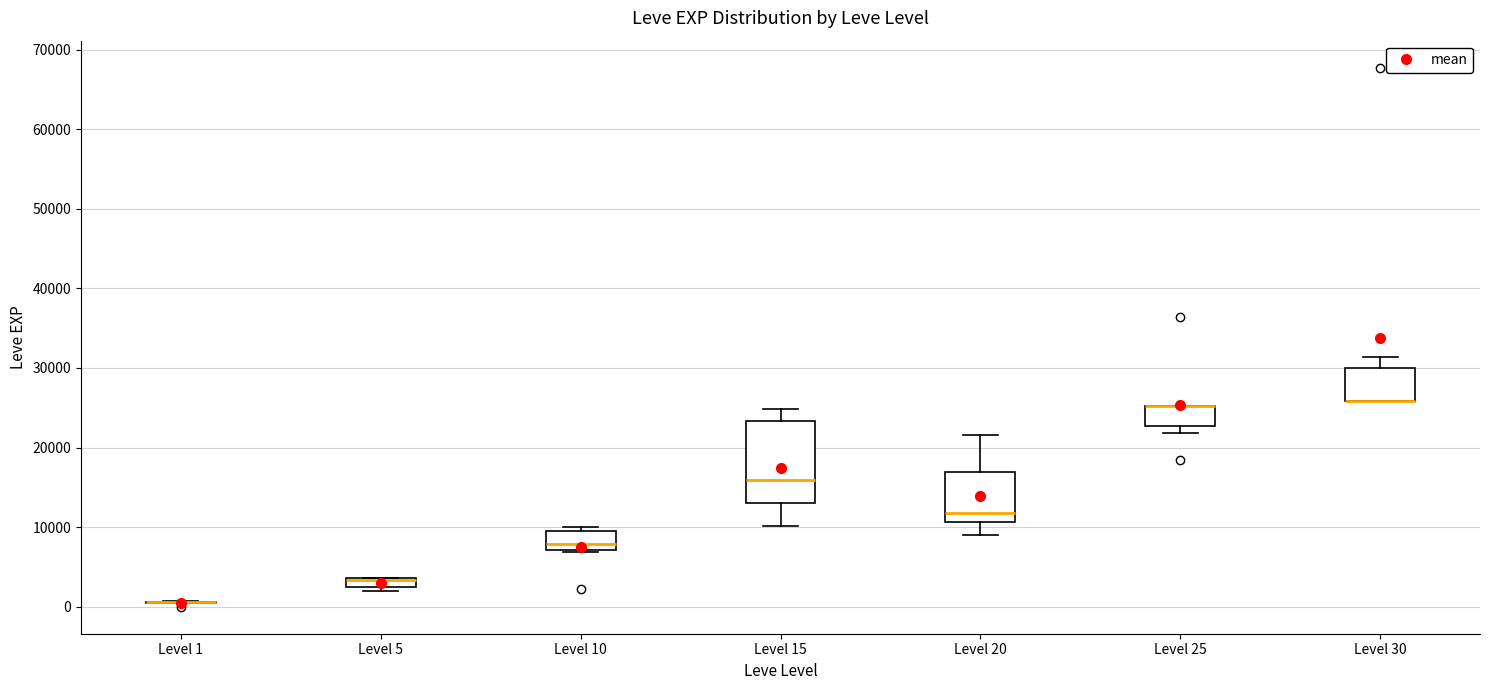

Where does the upper whisker of the box for Level 20 end on the y-axis? The values are not printed on the chart, so give them approximately, as read against the axis.

22000